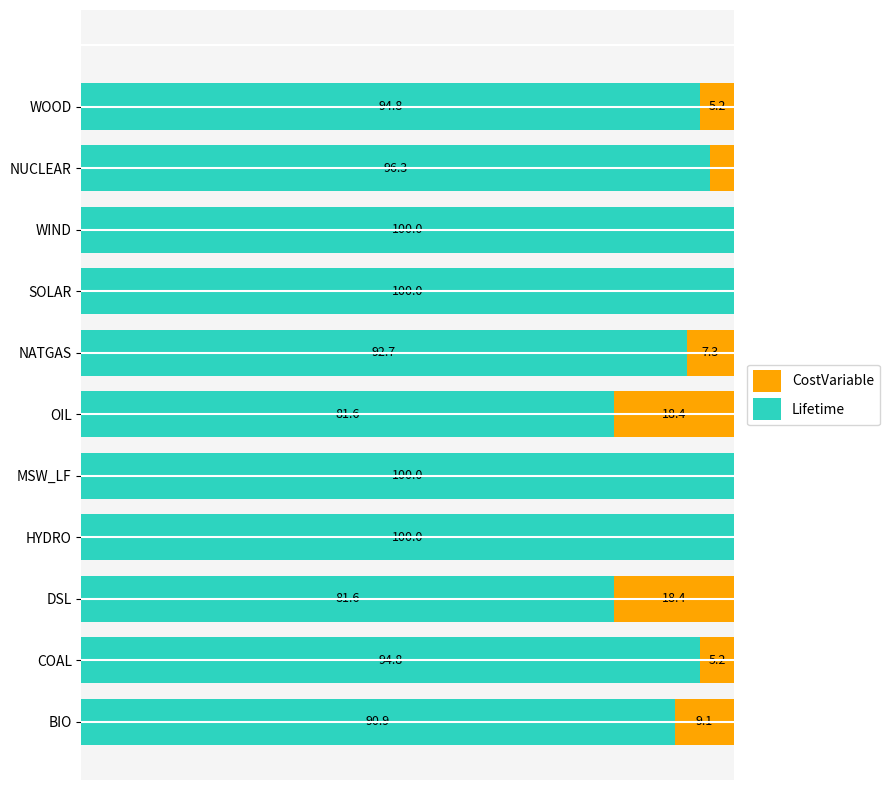

At which label is Lifetime closest to 90?

BIO